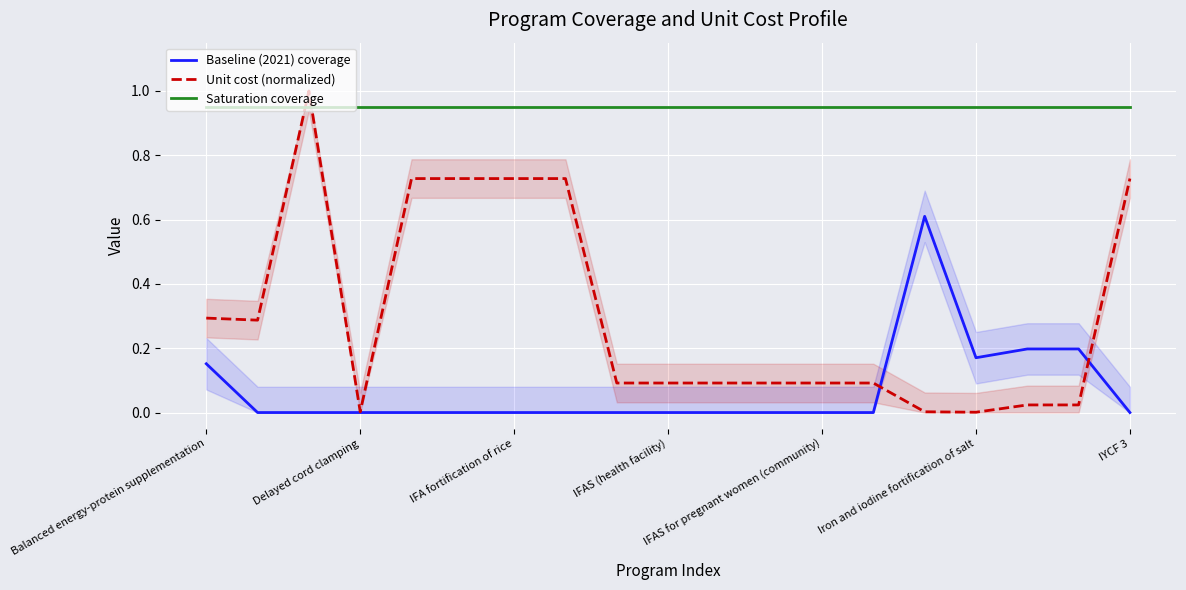

True or false: Saturation coverage has a value of 0.6 at IYCF 3.

False